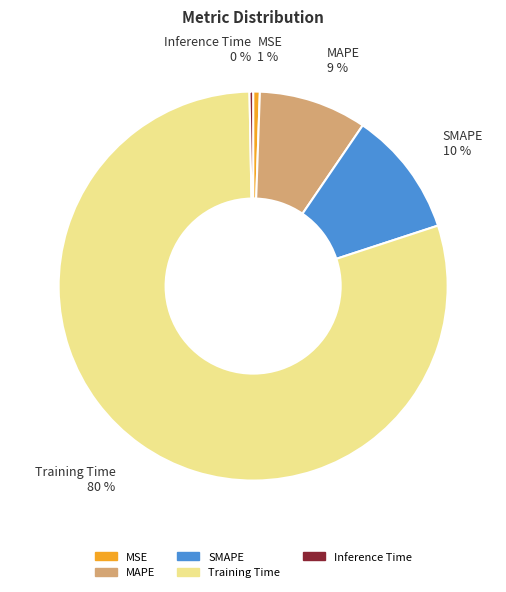

Which category has the biggest portion of the pie?

Training Time